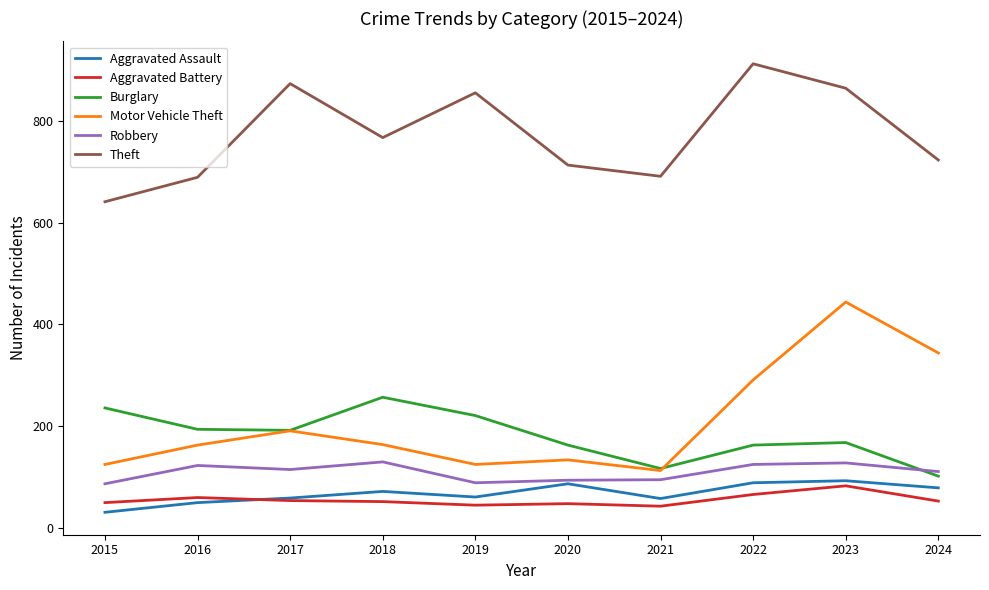

Read the Aggravated Assault value at 2024, to the nearest 5.

80